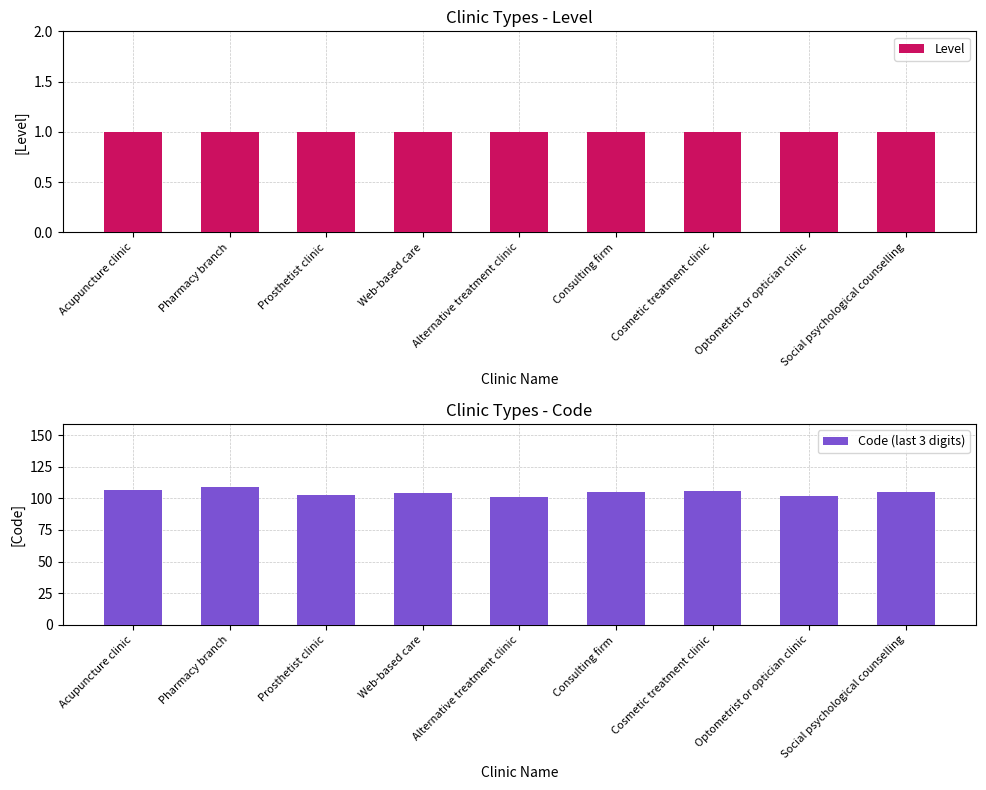

What is the smallest value displayed?

1